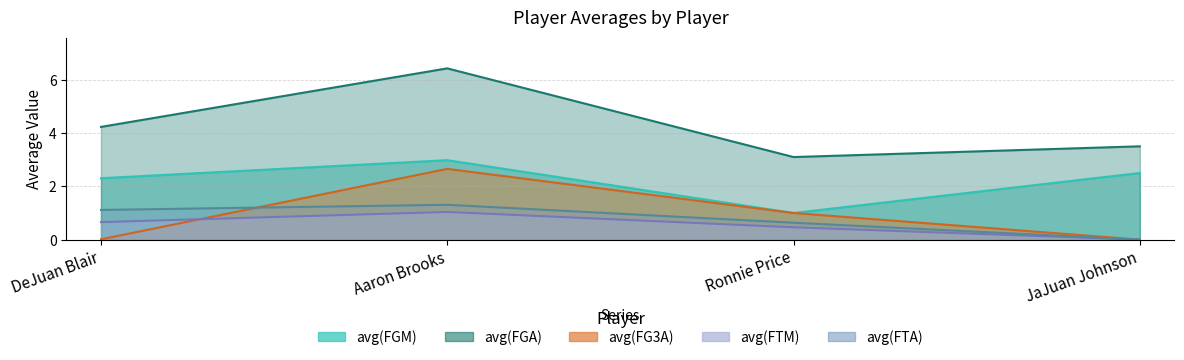

How many distinct data groups are displayed?

5